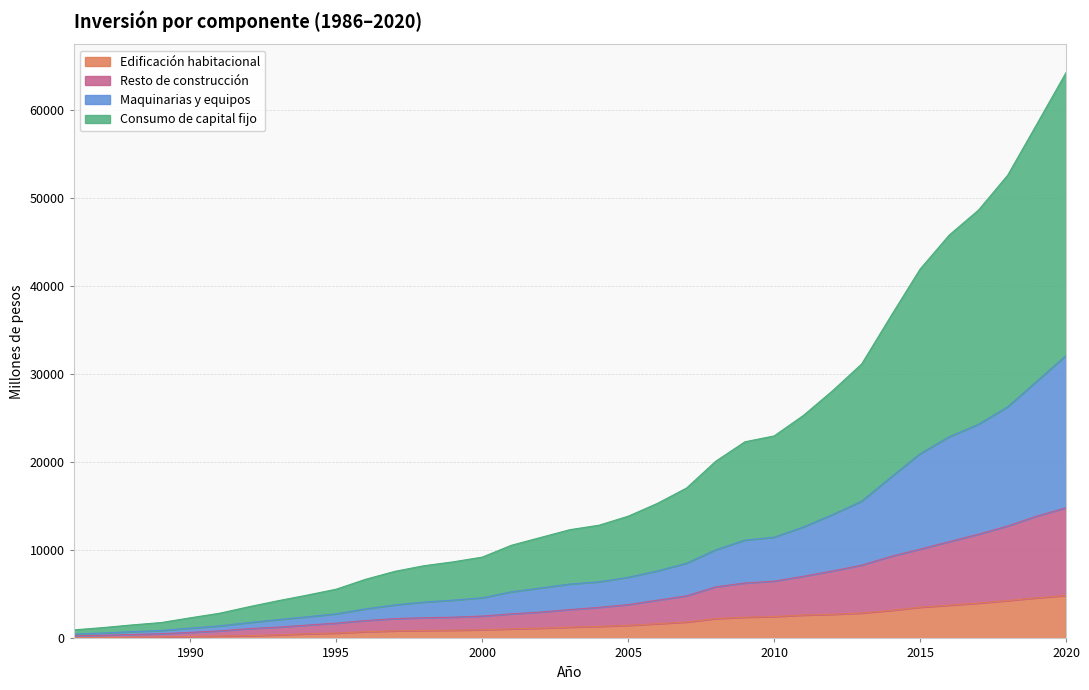

True or false: Resto de construcción has a value of 5914 at 2020.

False